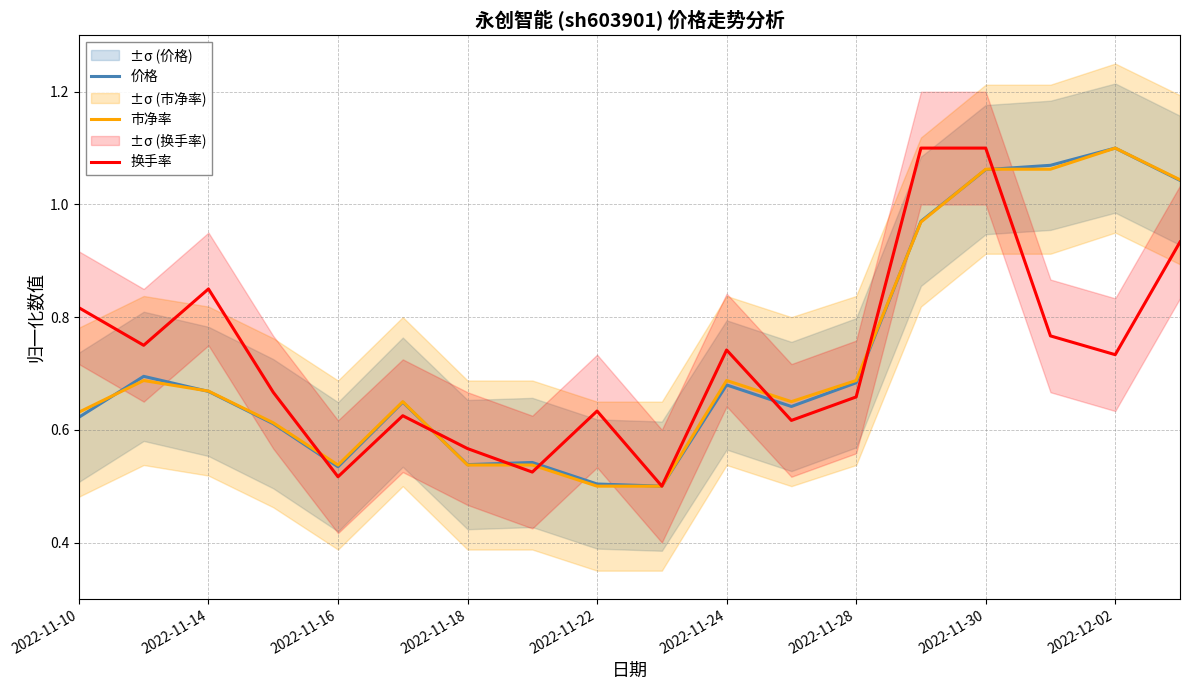

The value of 市净率 at 2022-12-02 is 1.1. True or false?

True